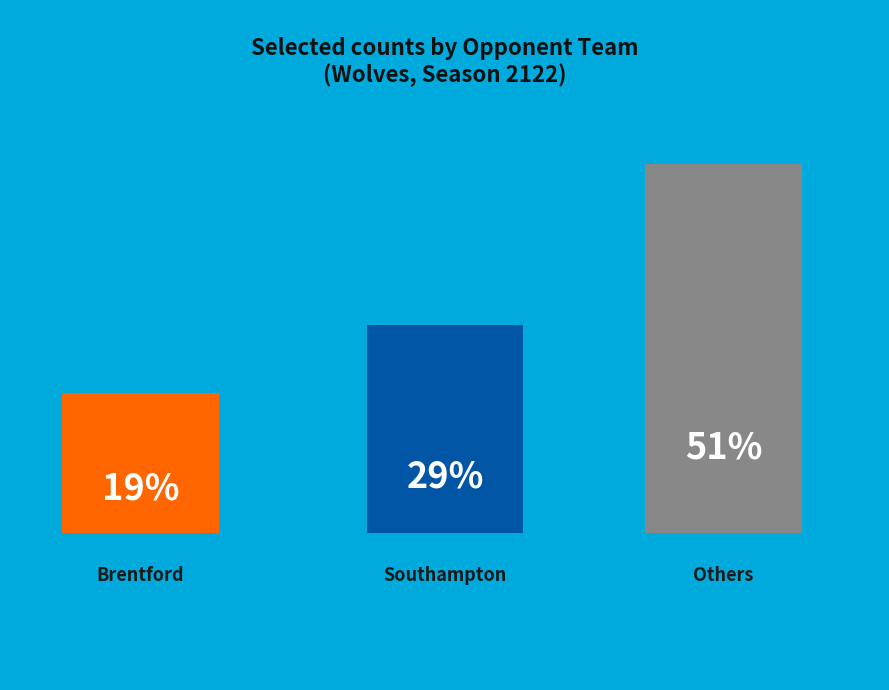

Does Man Utd account for over 50% of the chart?

No